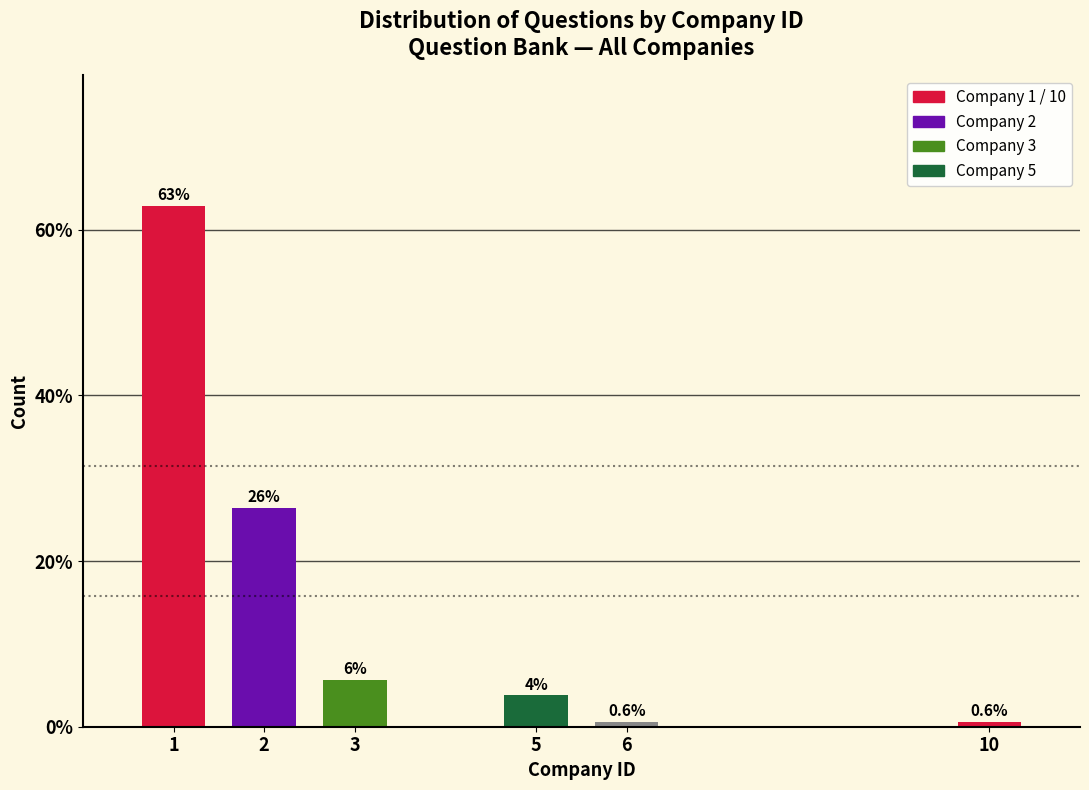

What is the minimum value shown in the chart?

0.6